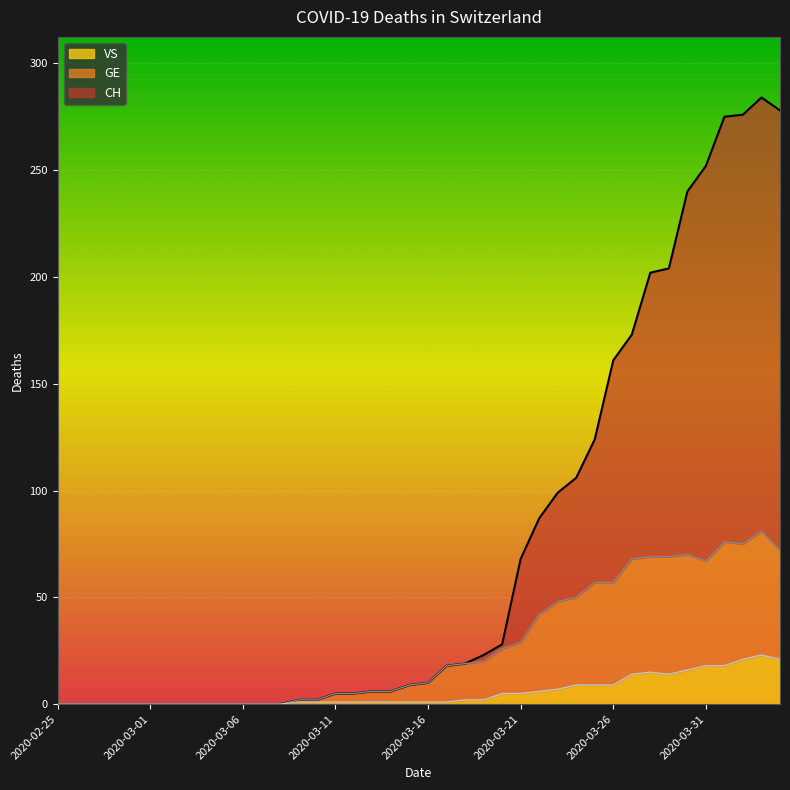

What position from the right is 2020-02-26?

39